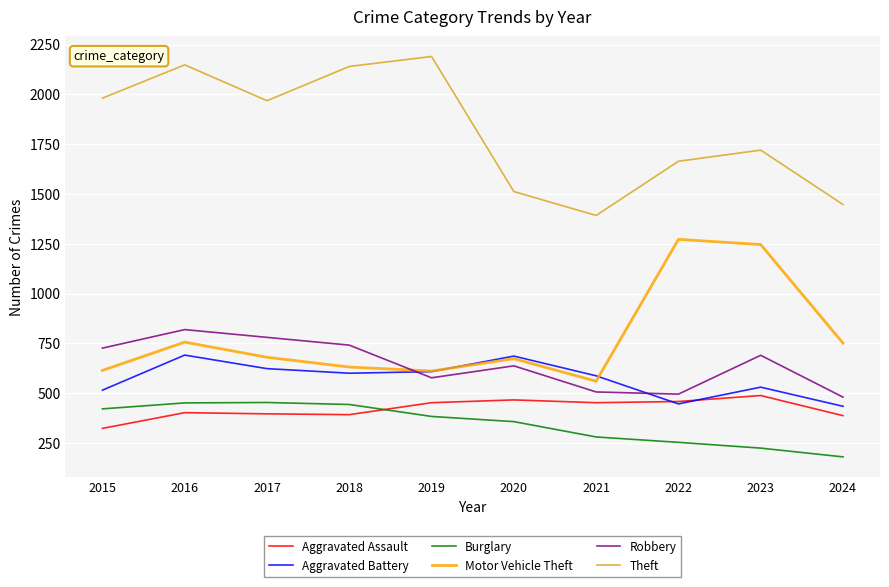

Read the Theft value at 2023, to the nearest 50.

1700